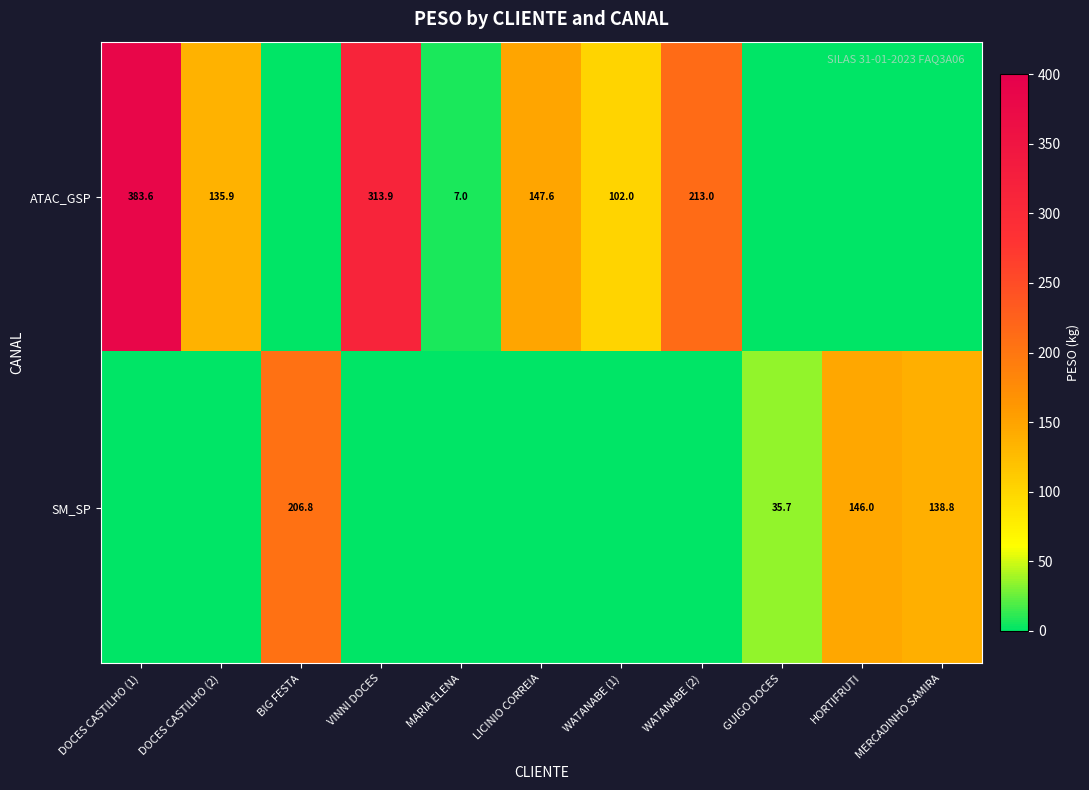

At which category is the sum across all series the highest?

DOCES CASTILHO (1)